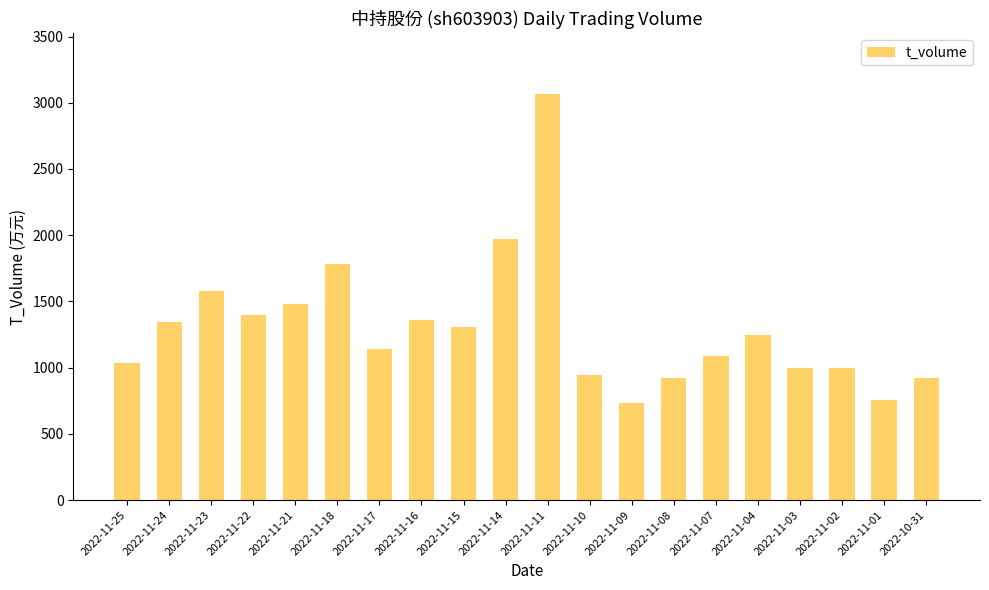

What is the minimum value shown in the chart?

736